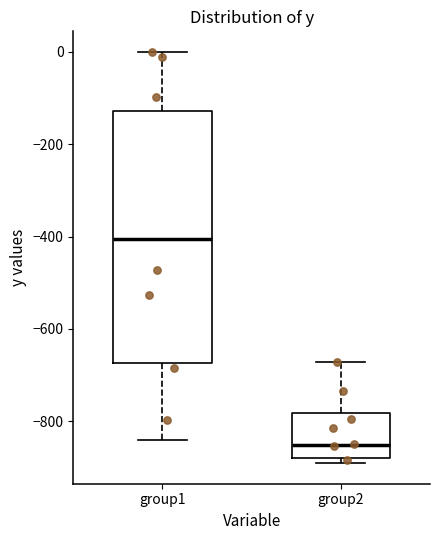

Which box is the tallest, from its lower edge to its upper edge?

group1